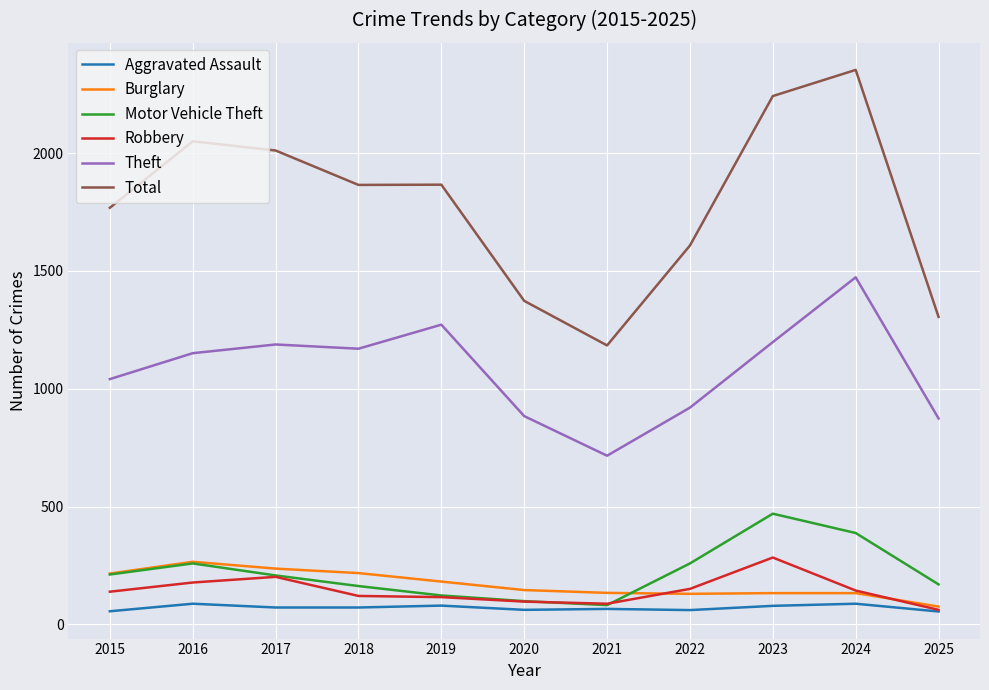

The value of Motor Vehicle Theft at 2021 is 82. True or false?

True